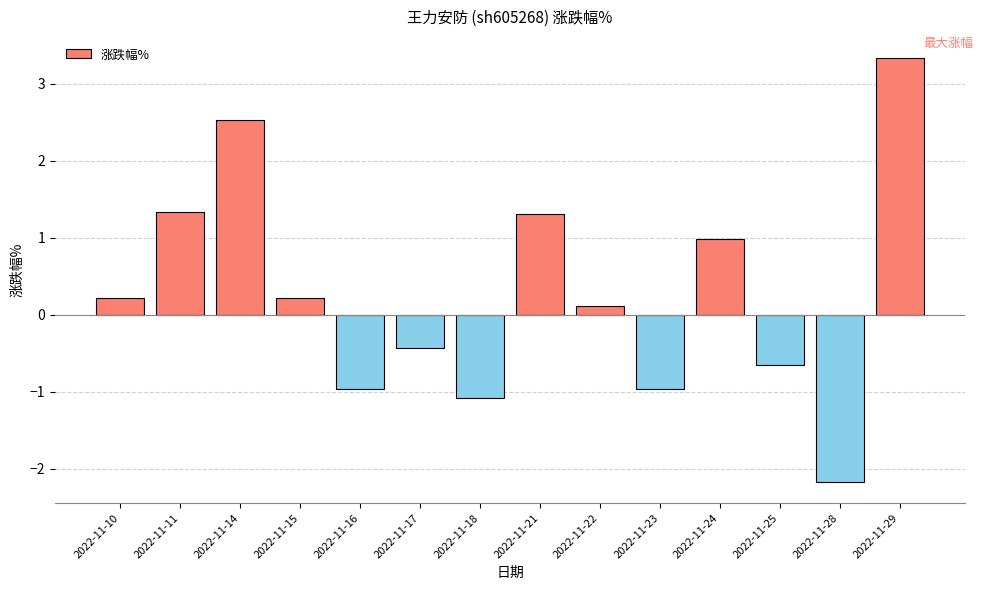

How many distinct data groups are displayed?

1